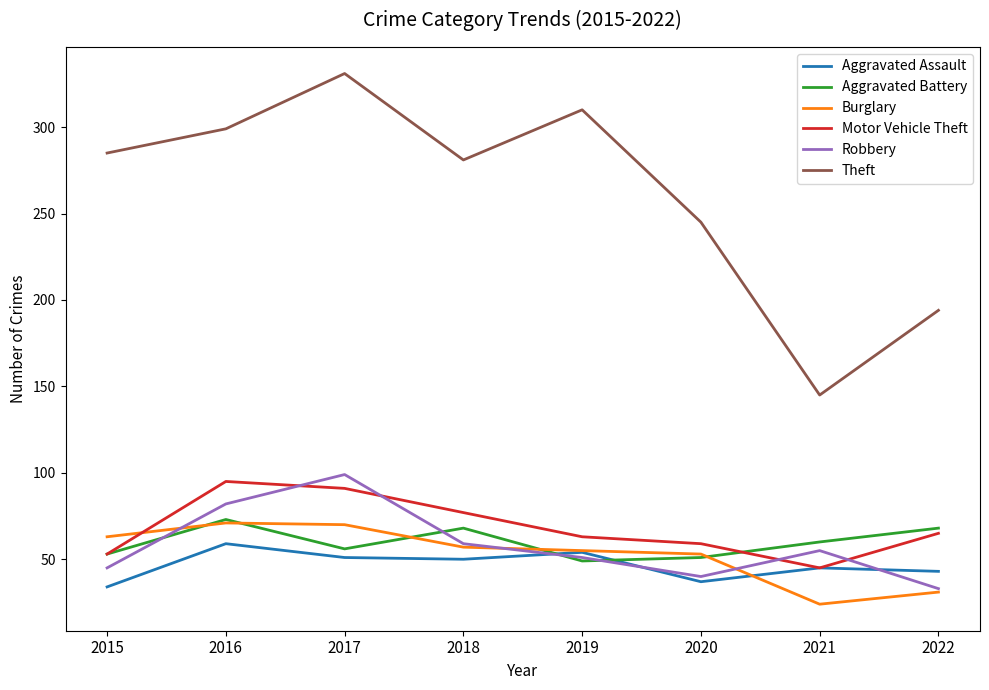

The Motor Vehicle Theft series shows 33 at 2022. True or false?

False